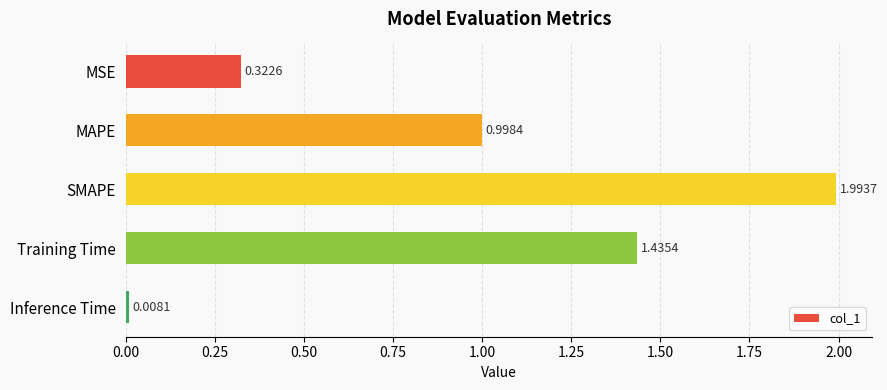

What is the maximum value shown in the chart?

2.0